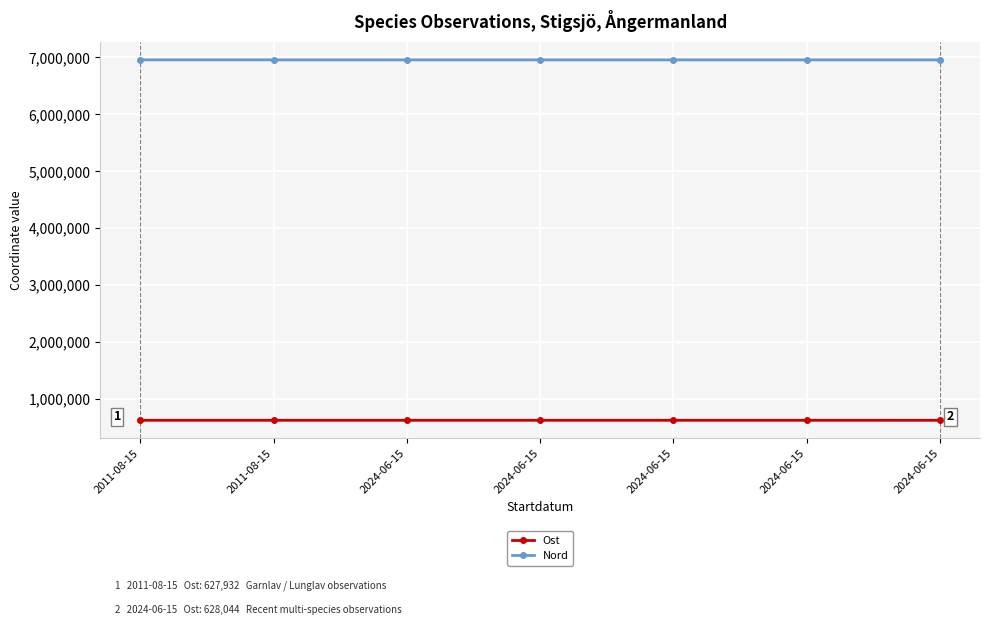

What is the minimum value shown in the chart?

627829.0